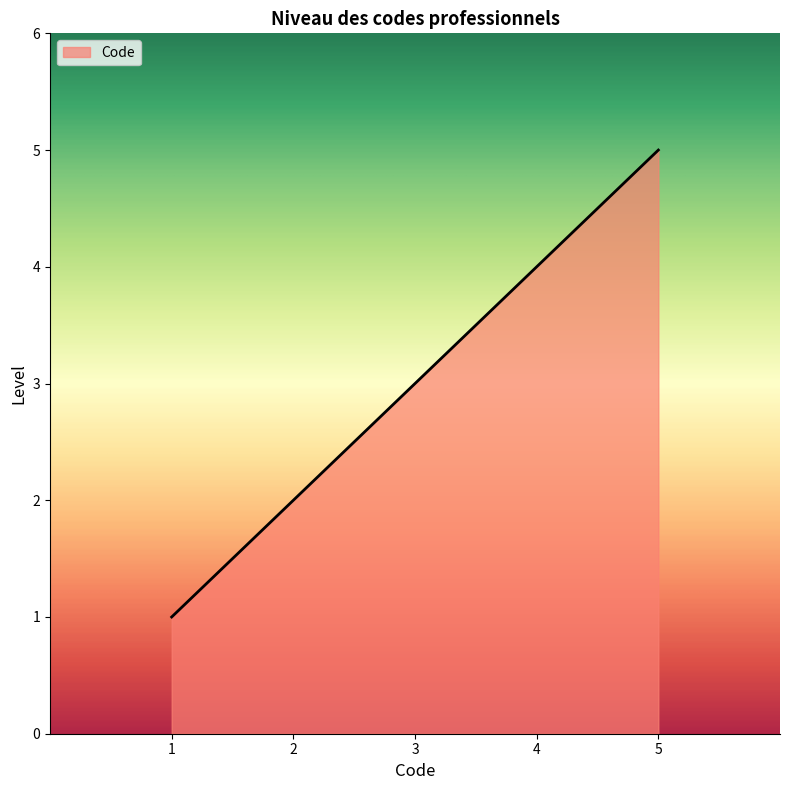

How many values are between 2 and 4?

3